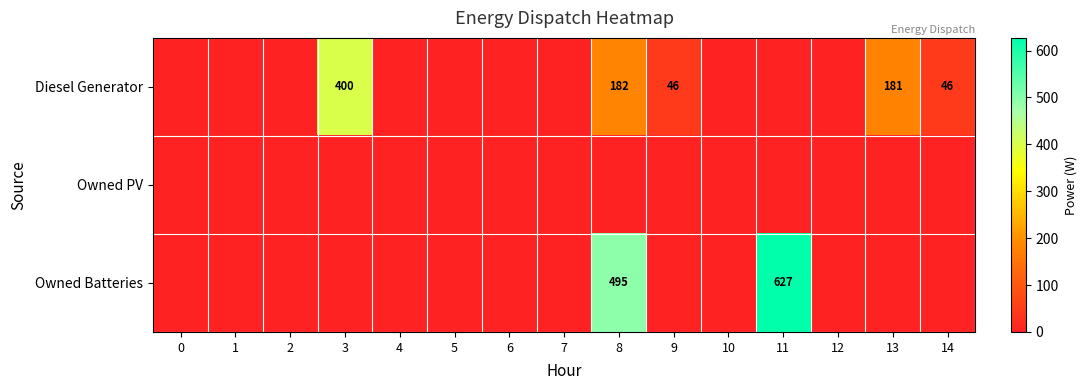

True or false: Diesel Generator has a value of 181 at 13.

True